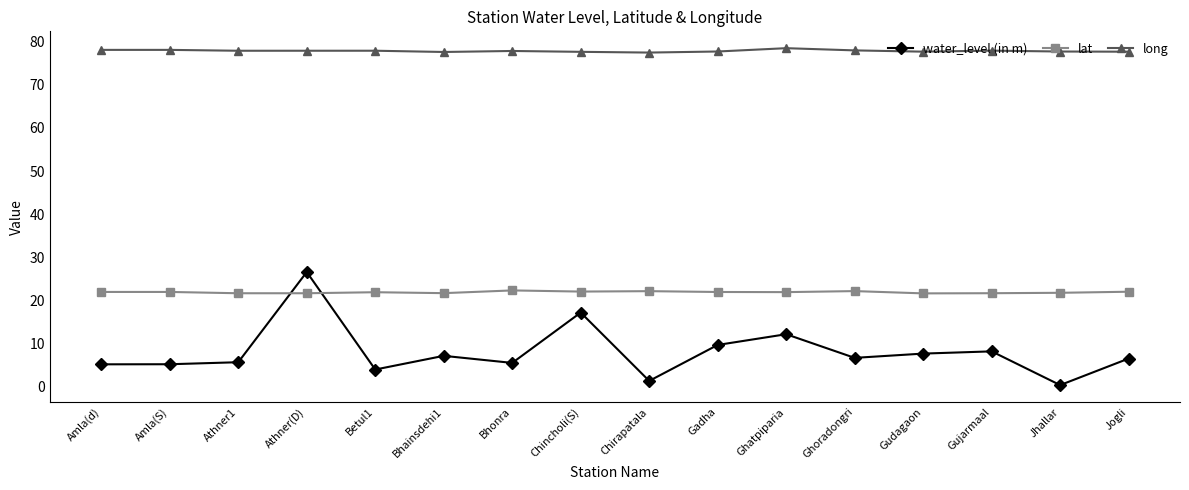

What is the sum of all water_level (in m) values?

128.1